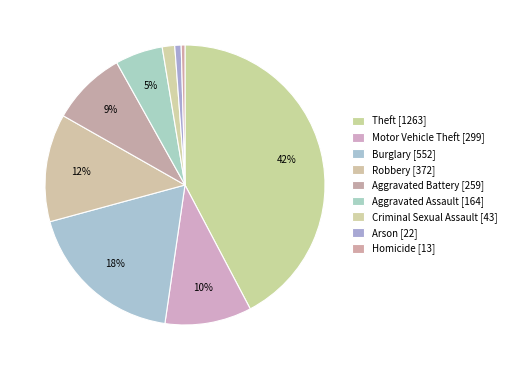

To the nearest percent, what is the difference between the largest and smallest slice percentages?

42%